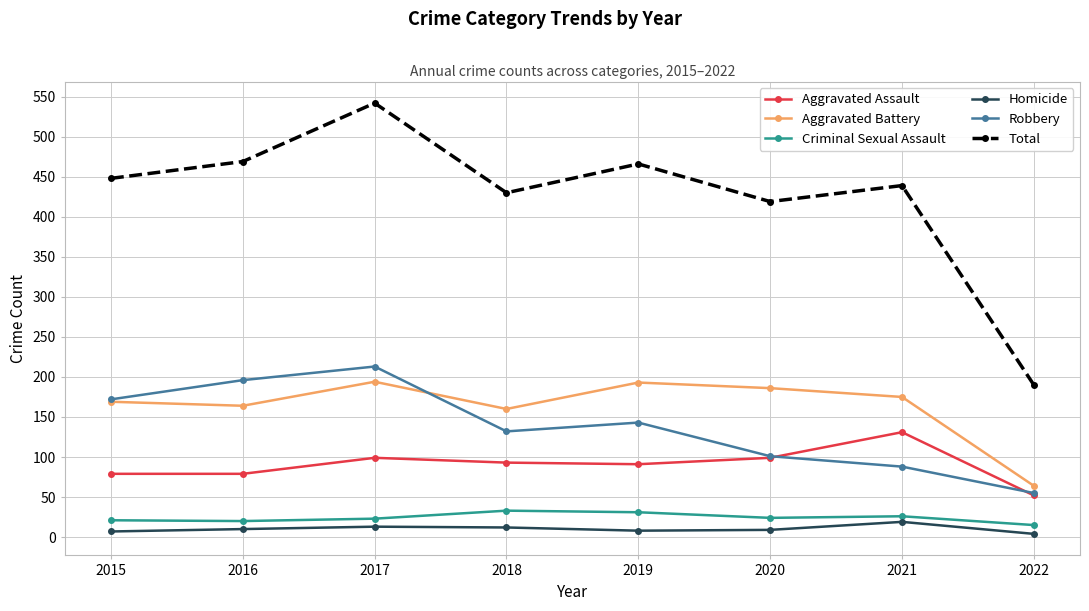

Which series has the largest range (max minus min)?

Total